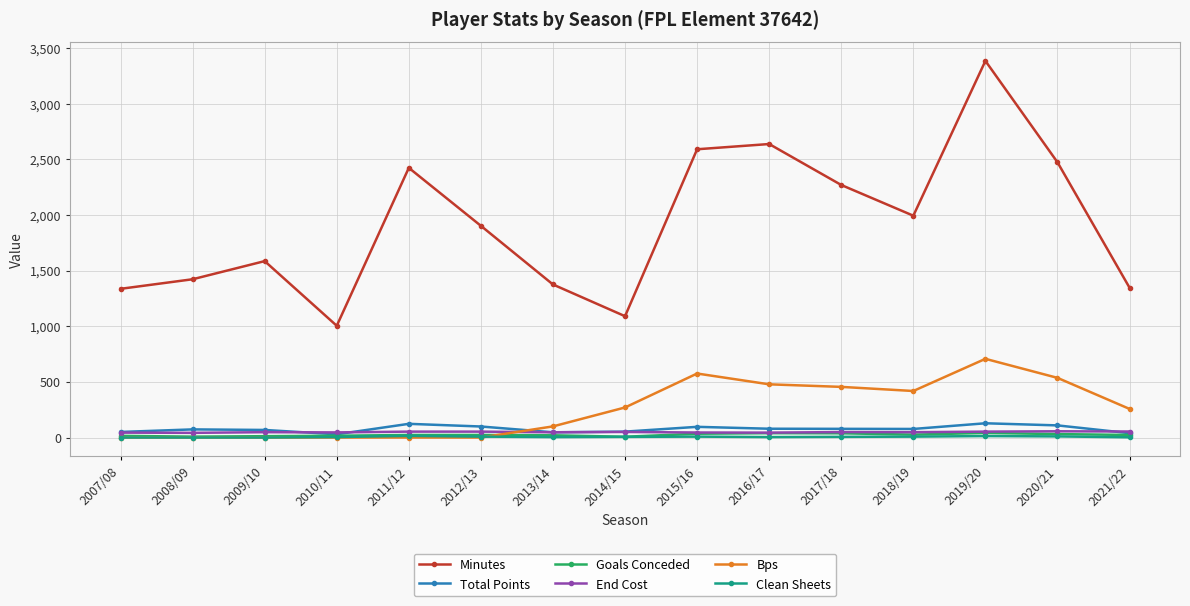

Is the value of Total Points at 2008/09 greater than the value of Bps at 2019/20?

No